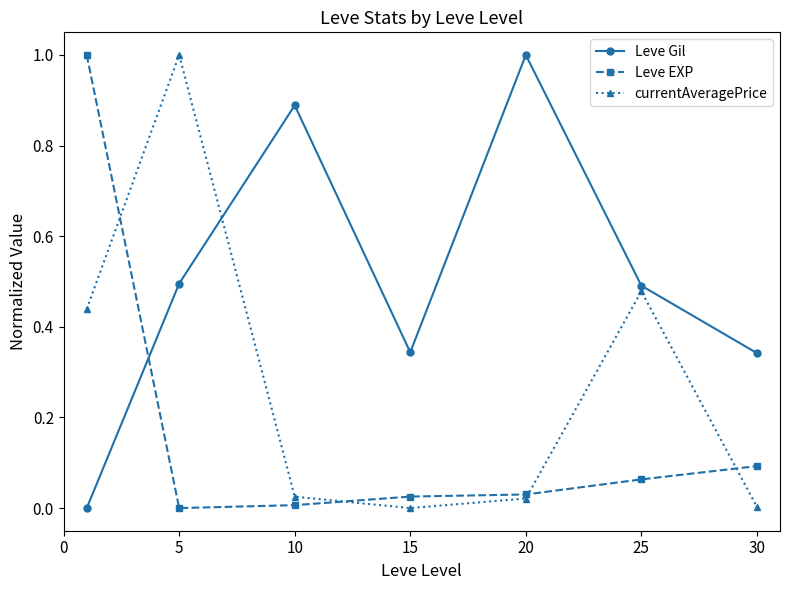

How many lines are shown in the chart?

3